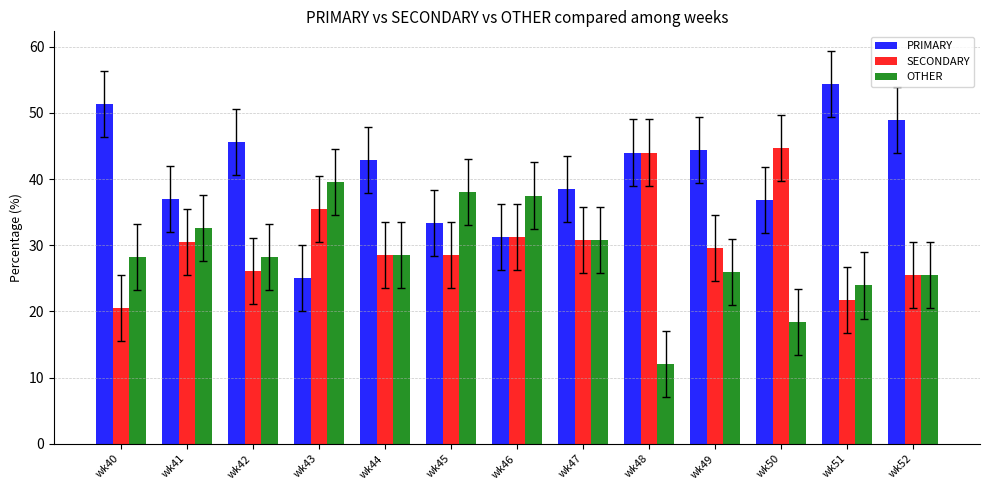

What is the difference between the highest and lowest values at wk42?

19.6